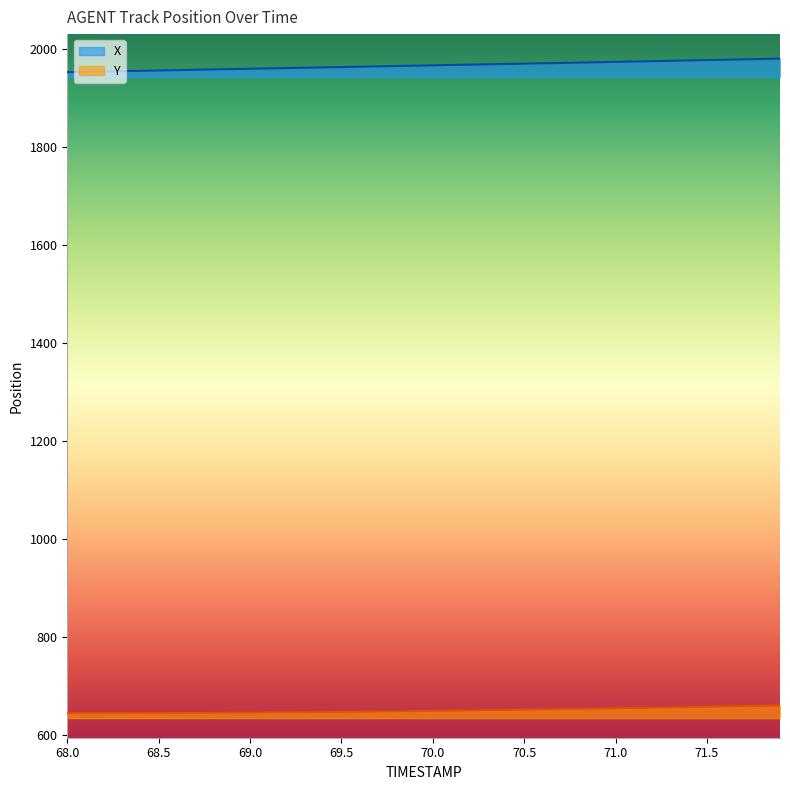

The value of Y at 69.5 is 896.2. True or false?

False